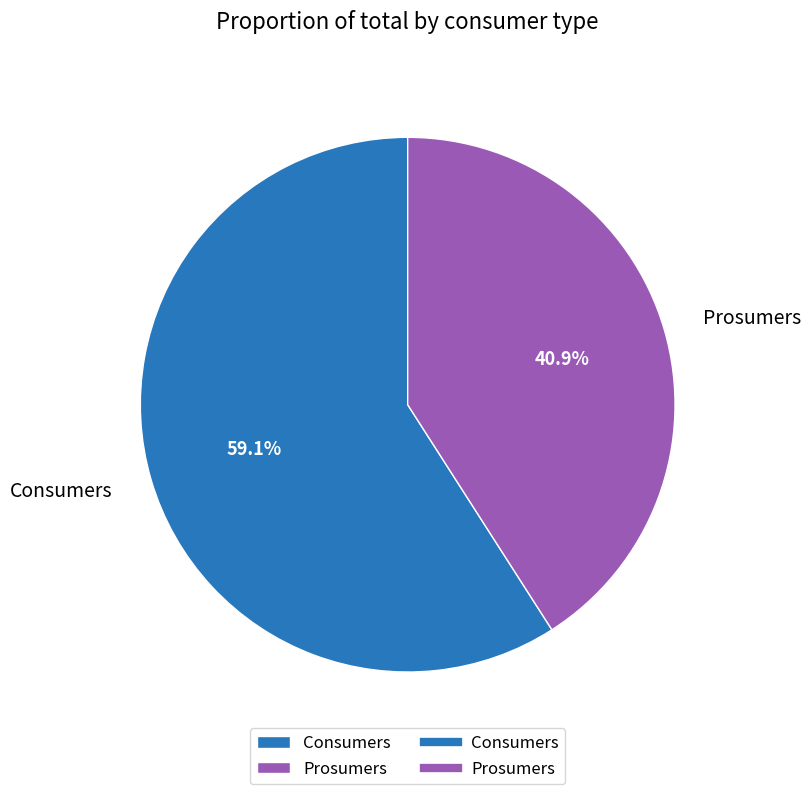

Which category accounts for the majority?

Consumers